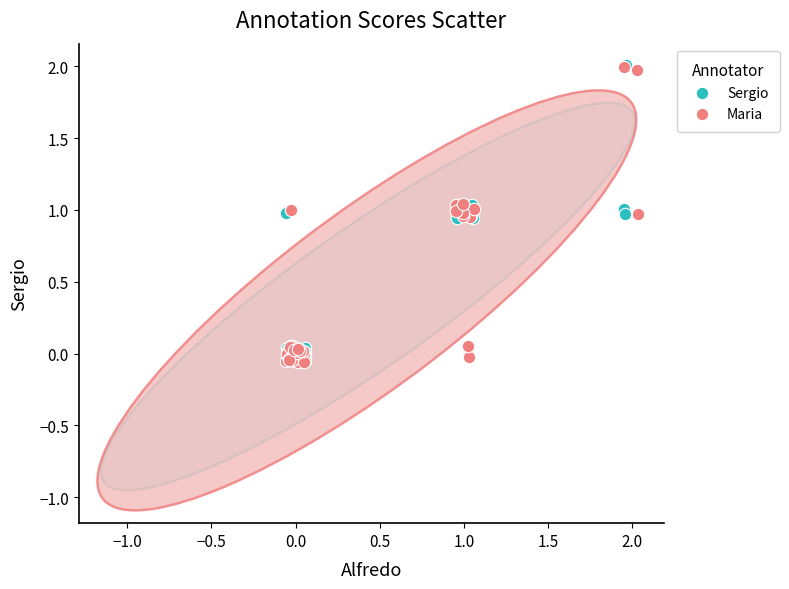

What are all the series names shown in the legend?

Sergio, Maria